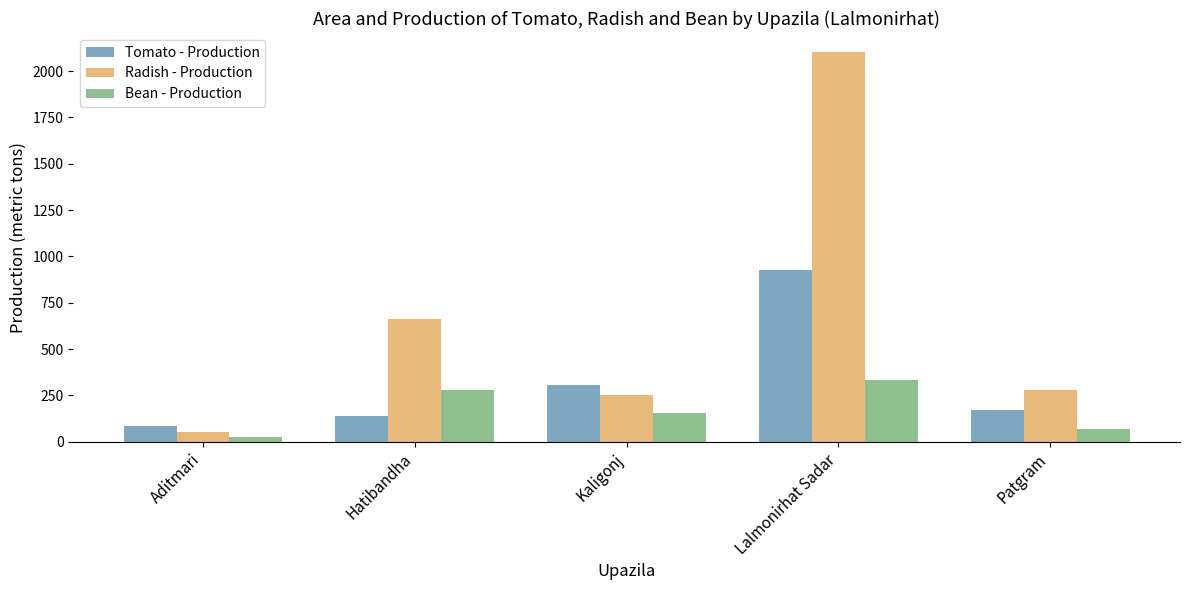

At how many categories does at least one series exceed 1914?

1